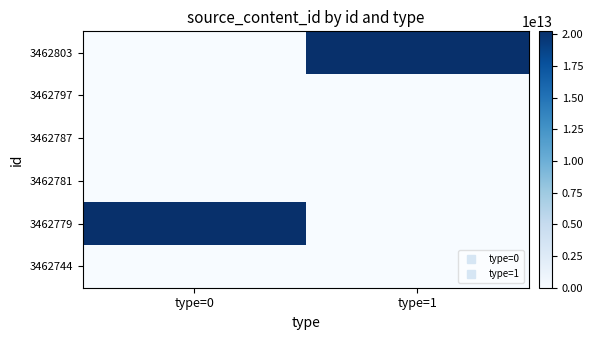

How many data points does each series have?

2